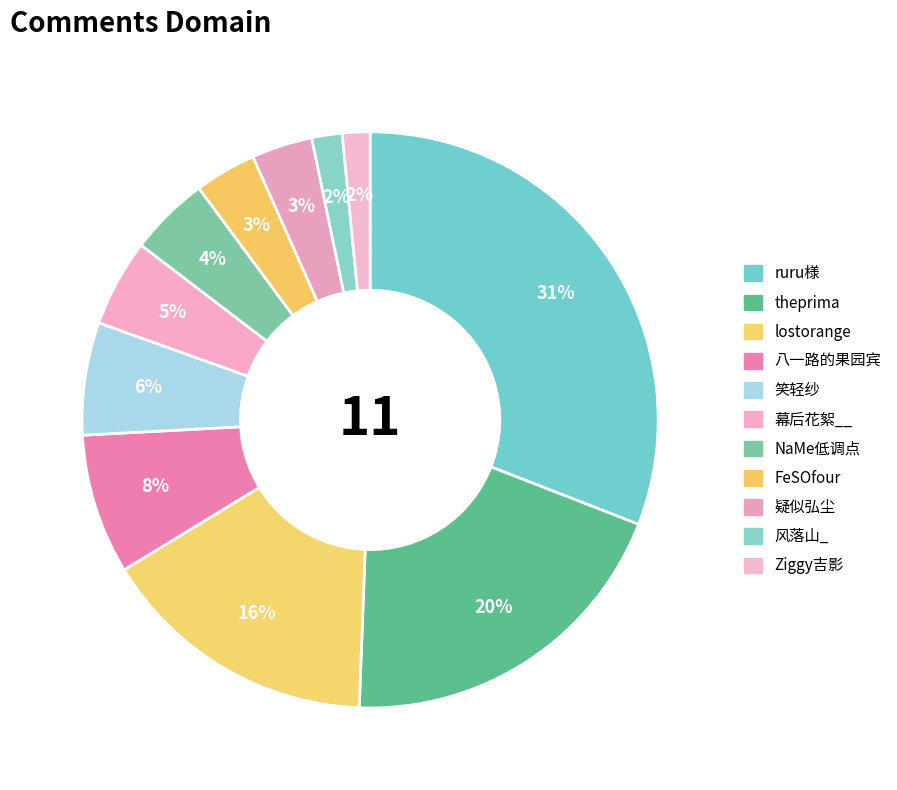

How many slices are in this pie chart?

11